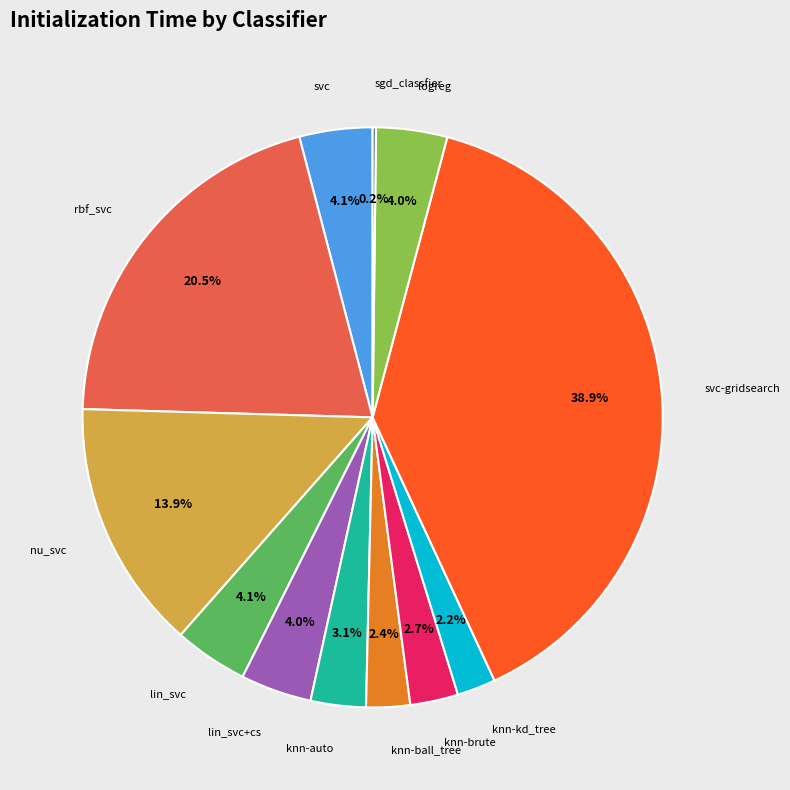

What percentage do svc-gridsearch and lin_svc+cs together represent?

42.9%